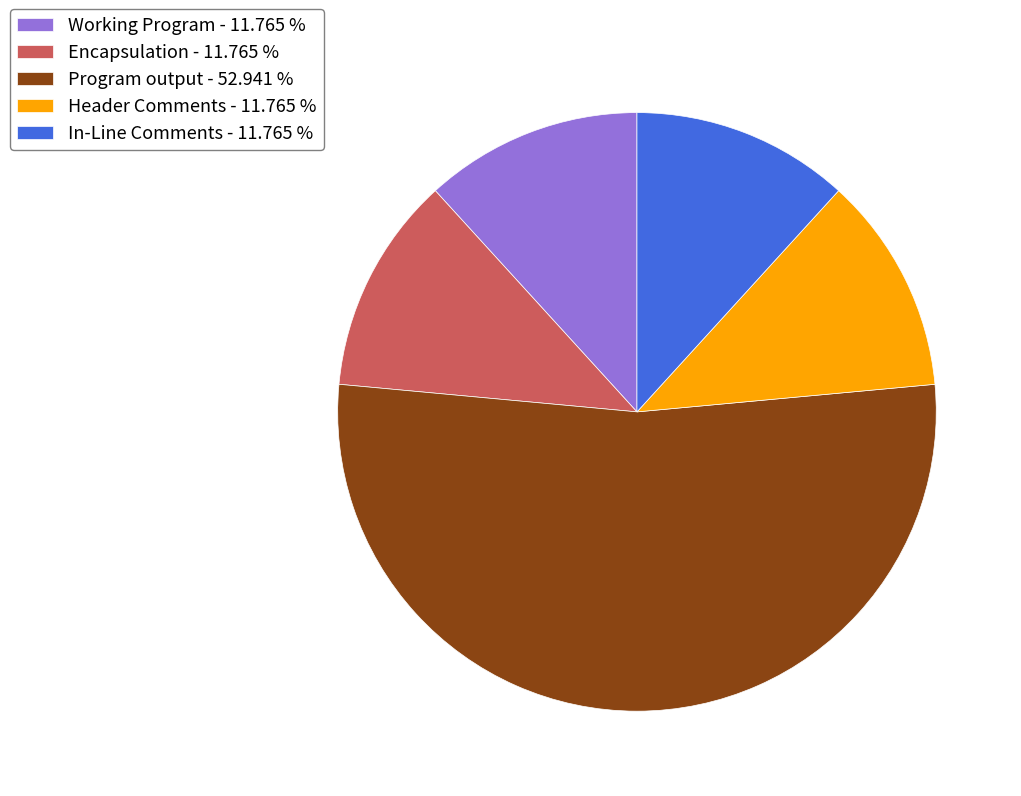

Is there any slice that represents more than half of the pie?

Yes